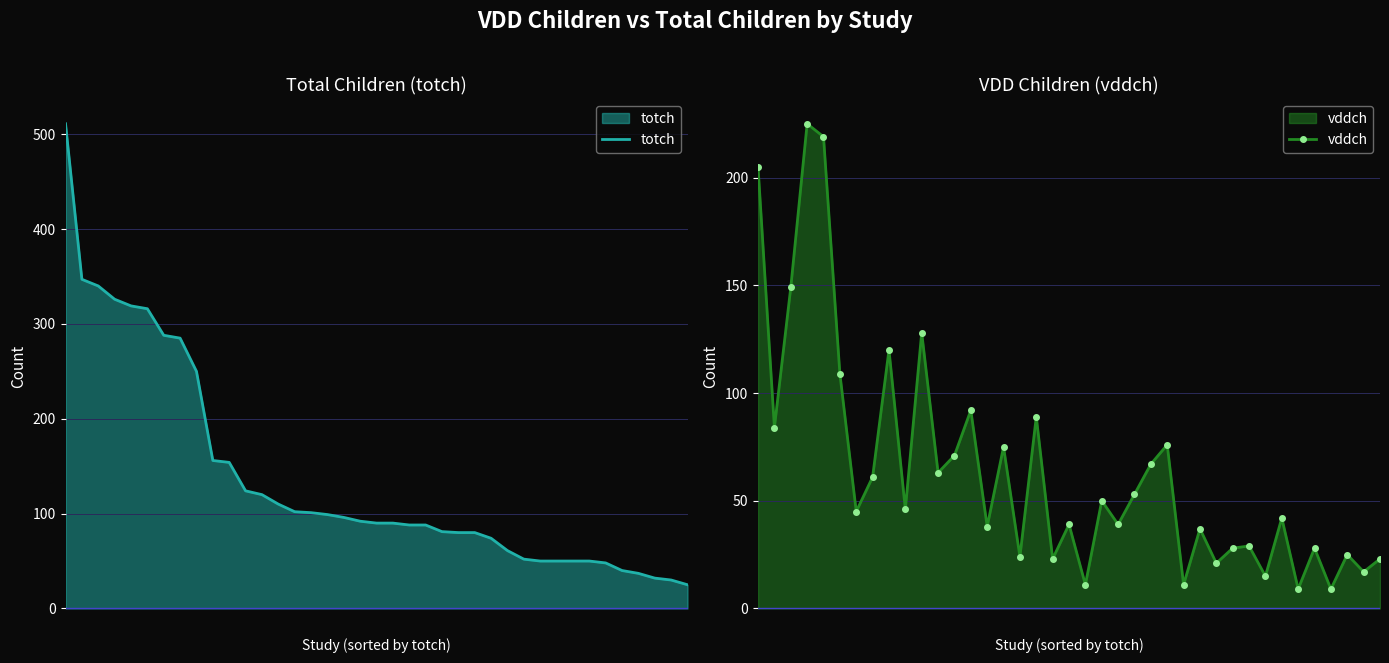

What is the total value across all series at 20?

101